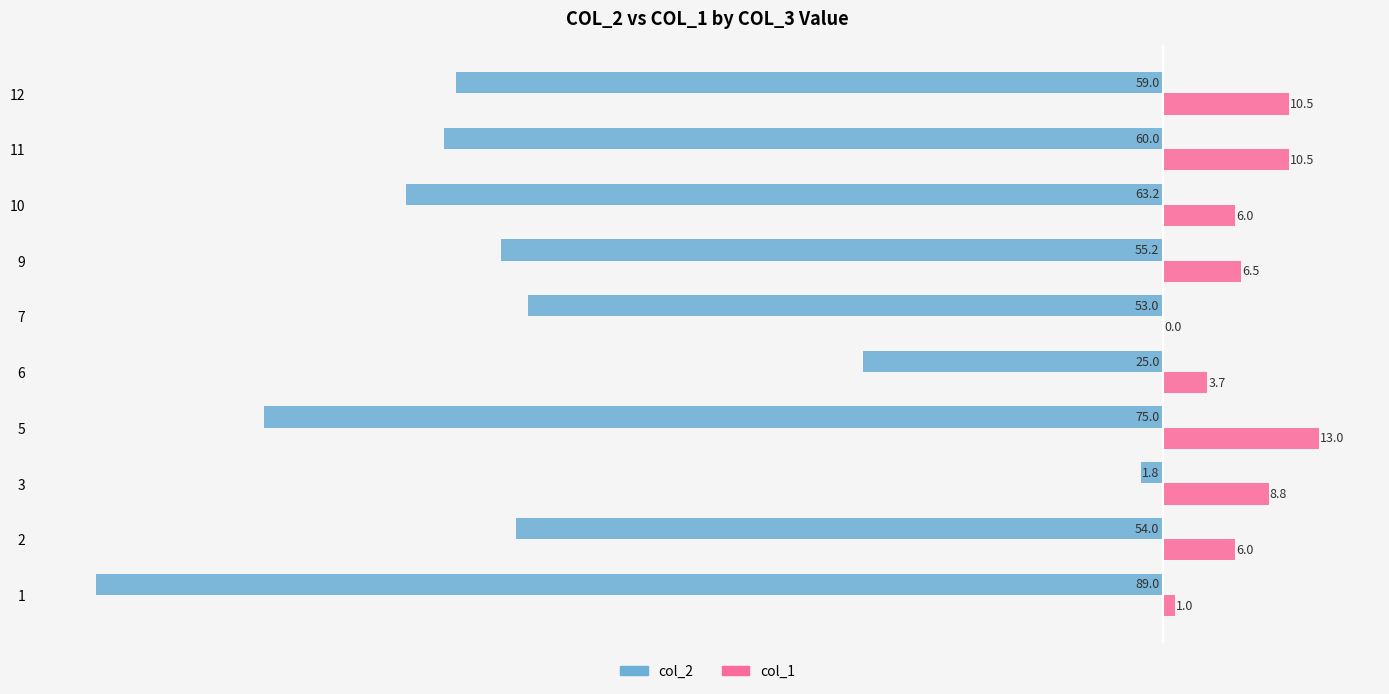

Count the number of data series in this chart.

2